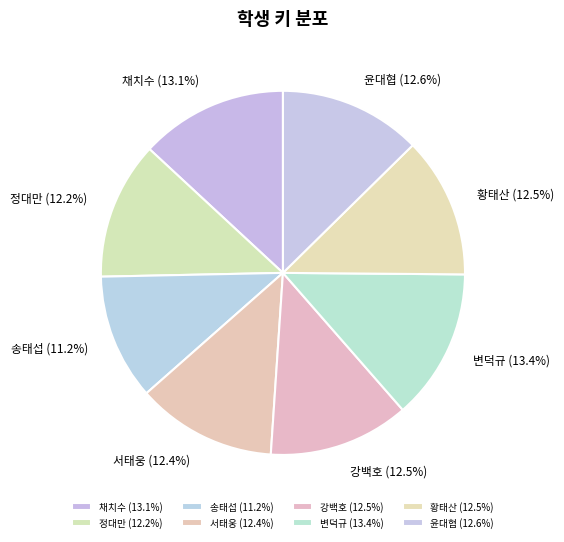

How many segments does this pie chart have?

8